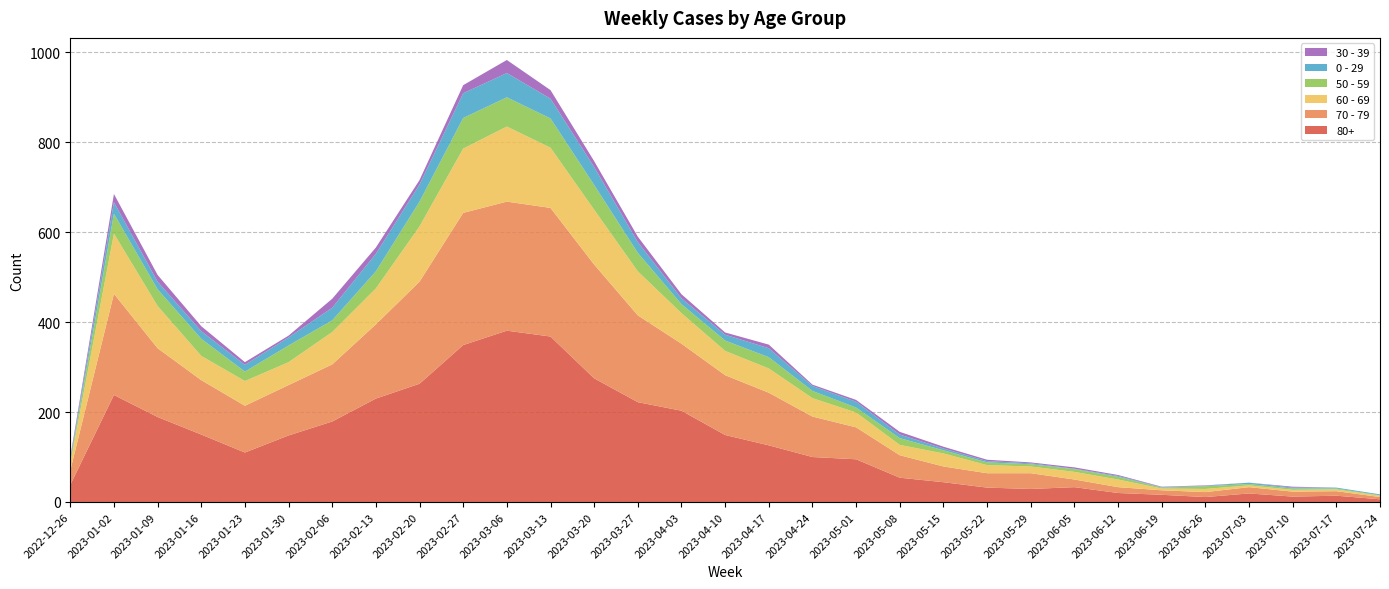

Reading left to right, extract all data points from this chart.

80+: 2022-12-26=38	2023-01-02=238	2023-01-09=189	2023-01-16=150	2023-01-23=110	2023-01-30=148	2023-02-06=179	2023-02-13=230	2023-02-20=263	2023-02-27=349	2023-03-06=381	2023-03-13=368	2023-03-20=275	2023-03-27=222	2023-04-03=203	2023-04-10=149	2023-04-17=126	2023-04-24=100	2023-05-01=95	2023-05-08=54	2023-05-15=44	2023-05-22=32	2023-05-29=29	2023-06-05=33	2023-06-12=20	2023-06-19=16	2023-06-26=11	2023-07-03=19	2023-07-10=12	2023-07-17=14	2023-07-24=6
70 - 79: 2022-12-26=32	2023-01-02=225	2023-01-09=153	2023-01-16=121	2023-01-23=104	2023-01-30=112	2023-02-06=127	2023-02-13=165	2023-02-20=227	2023-02-27=294	2023-03-06=287	2023-03-13=286	2023-03-20=253	2023-03-27=193	2023-04-03=149	2023-04-10=133	2023-04-17=117	2023-04-24=90	2023-05-01=71	2023-05-08=50	2023-05-15=35	2023-05-22=32	2023-05-29=35	2023-06-05=17	2023-06-12=13	2023-06-19=10	2023-06-26=11	2023-07-03=14	2023-07-10=11	2023-07-17=10	2023-07-24=5
60 - 69: 2022-12-26=16	2023-01-02=134	2023-01-09=94	2023-01-16=54	2023-01-23=55	2023-01-30=51	2023-02-06=72	2023-02-13=80	2023-02-20=123	2023-02-27=143	2023-03-06=167	2023-03-13=134	2023-03-20=122	2023-03-27=98	2023-04-03=68	2023-04-10=54	2023-04-17=54	2023-04-24=41	2023-05-01=33	2023-05-08=23	2023-05-15=29	2023-05-22=18	2023-05-29=15	2023-06-05=17	2023-06-12=17	2023-06-19=4	2023-06-26=7	2023-07-03=4	2023-07-10=4	2023-07-17=4	2023-07-24=3
50 - 59: 2022-12-26=5	2023-01-02=44	2023-01-09=37	2023-01-16=38	2023-01-23=21	2023-01-30=37	2023-02-06=26	2023-02-13=38	2023-02-20=55	2023-02-27=68	2023-03-06=65	2023-03-13=65	2023-03-20=55	2023-03-27=41	2023-04-03=20	2023-04-10=23	2023-04-17=25	2023-04-24=16	2023-05-01=11	2023-05-08=15	2023-05-15=7	2023-05-22=6	2023-05-29=5	2023-06-05=6	2023-06-12=6	2023-06-19=2	2023-06-26=6	2023-07-03=3	2023-07-10=3	2023-07-17=2	2023-07-24=1
0 - 29: 2022-12-26=4	2023-01-02=26	2023-01-09=17	2023-01-16=17	2023-01-23=15	2023-01-30=18	2023-02-06=28	2023-02-13=39	2023-02-20=38	2023-02-27=55	2023-03-06=54	2023-03-13=44	2023-03-20=40	2023-03-27=24	2023-04-03=13	2023-04-10=13	2023-04-17=20	2023-04-24=11	2023-05-01=13	2023-05-08=8	2023-05-15=4	2023-05-22=3	2023-05-29=2	2023-06-05=1	2023-06-12=2	2023-06-19=1	2023-06-26=1	2023-07-03=3	2023-07-10=2	2023-07-17=2	2023-07-24=2
30 - 39: 2022-12-26=5	2023-01-02=18	2023-01-09=15	2023-01-16=11	2023-01-23=6	2023-01-30=4	2023-02-06=20	2023-02-13=14	2023-02-20=10	2023-02-27=18	2023-03-06=29	2023-03-13=19	2023-03-20=13	2023-03-27=12	2023-04-03=9	2023-04-10=5	2023-04-17=8	2023-04-24=3	2023-05-01=4	2023-05-08=6	2023-05-15=4	2023-05-22=3	2023-05-29=2	2023-06-05=3	2023-06-12=2	2023-06-19=1	2023-06-26=1	2023-07-03=0	2023-07-10=2	2023-07-17=0	2023-07-24=0